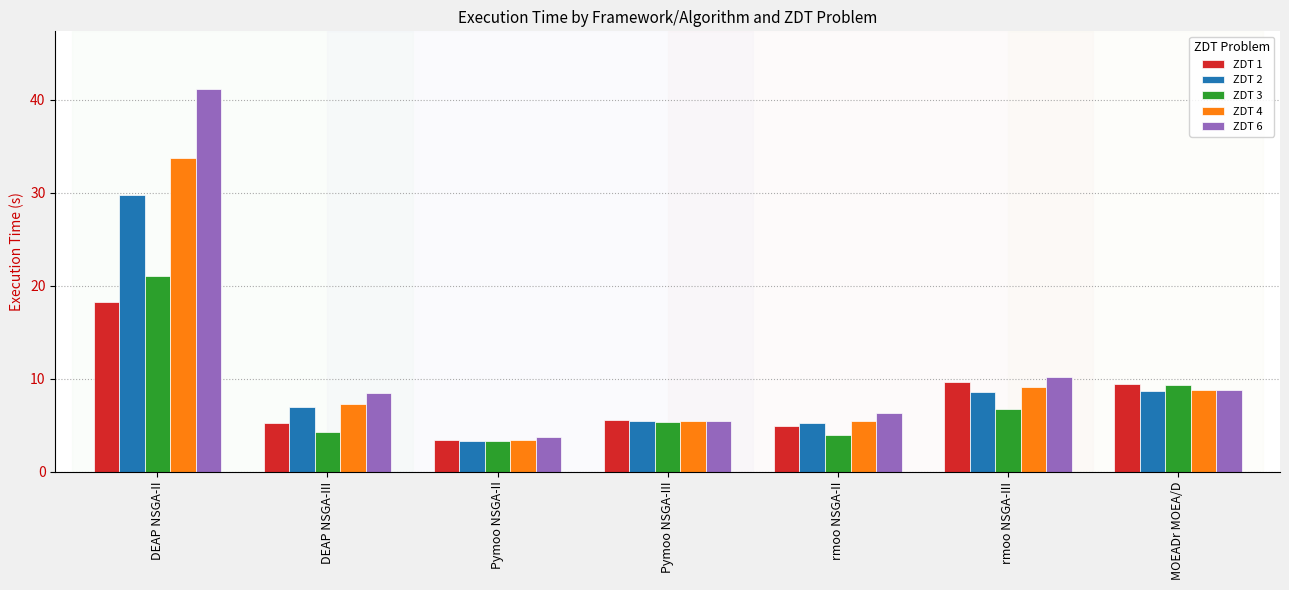

At which category does the chart reach its minimum across all series?

Pymoo NSGA-II